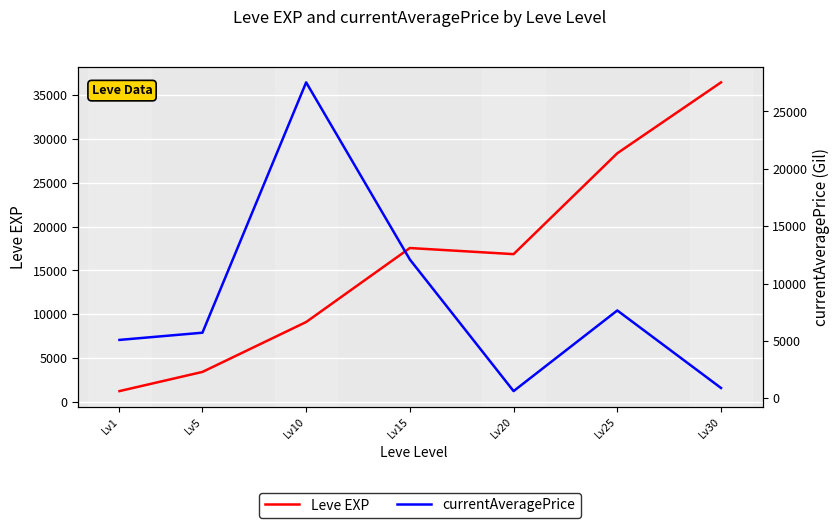

After their last crossing, which series has the higher values: currentAveragePrice or Leve EXP?

Leve EXP